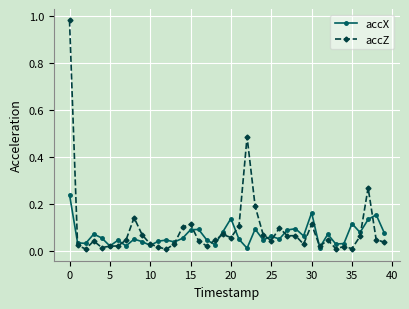

List the series in order of their peak value, lowest first.

accX, accZ